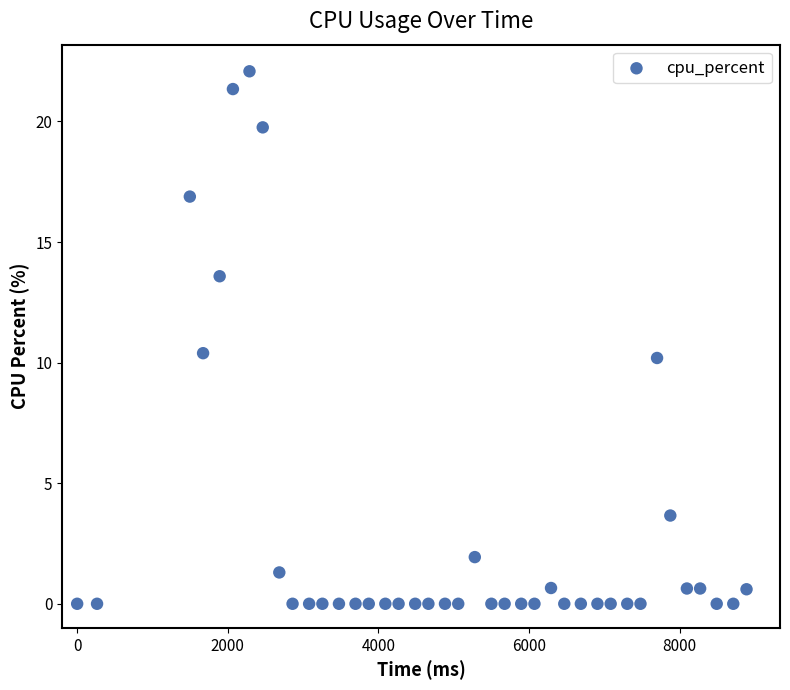

What is the range of Y values (max minus min)?

22.1